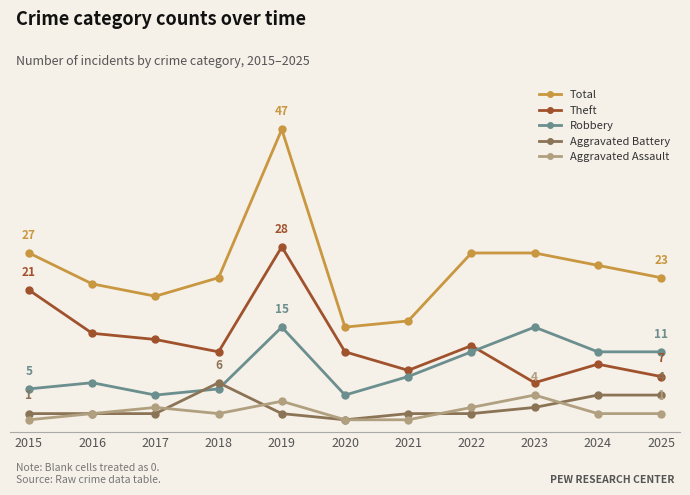

Does the chart have visible grid lines?

No